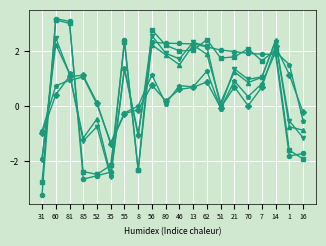

What is the smallest value displayed?

-3.2